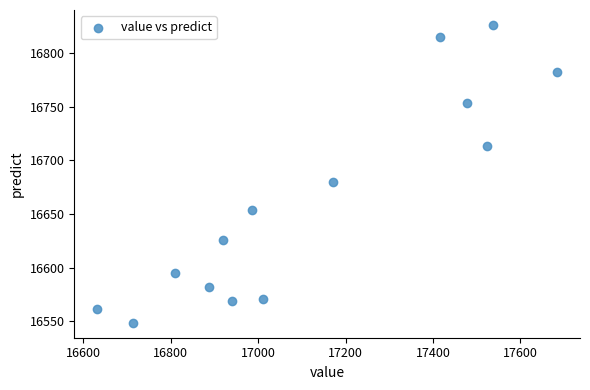

What Y value in the scatter plot is closest to 16687?

16680.1